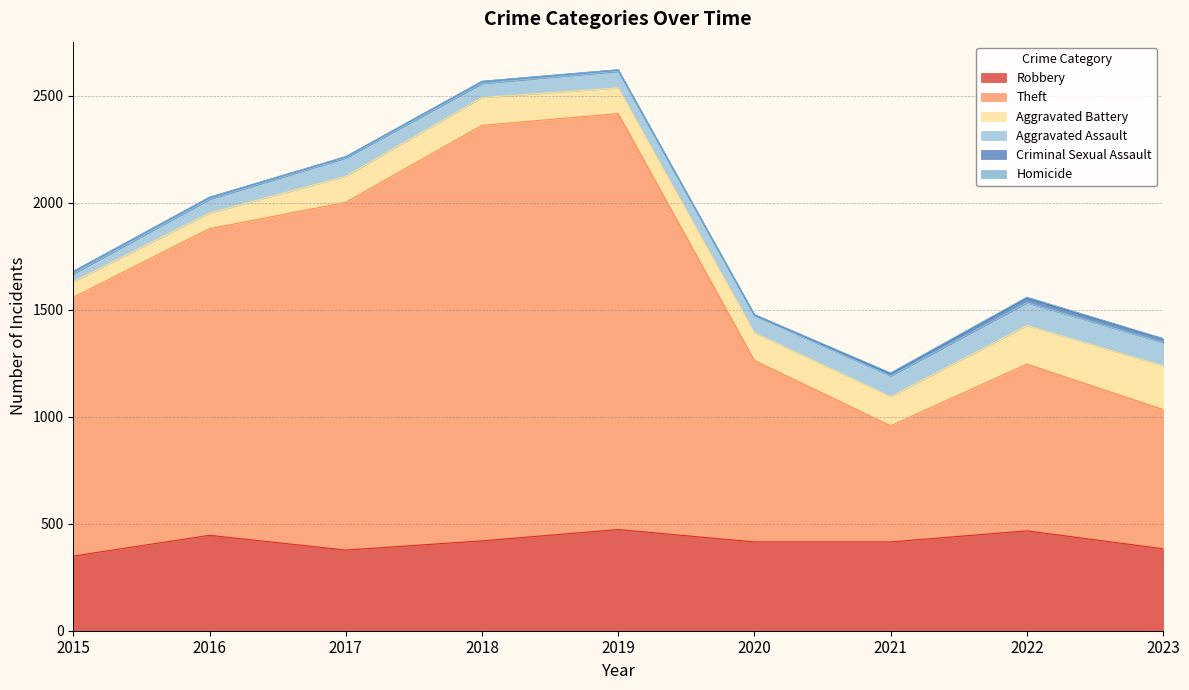

What is the spread (max minus min) of values at 2023?

649